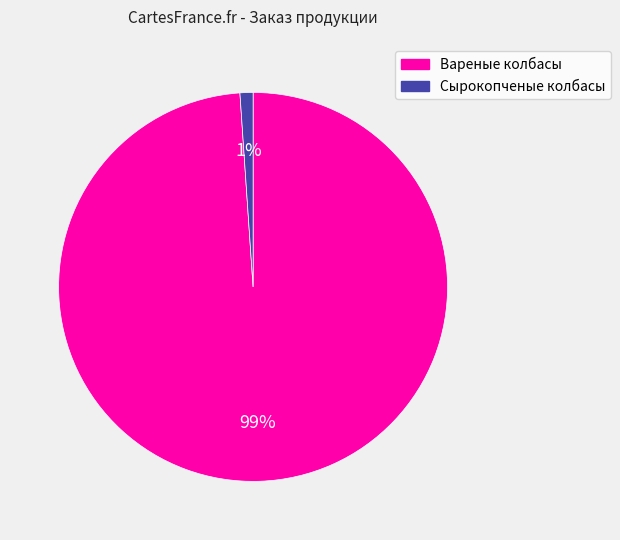

Is the sum of Вареные колбасы and Сырокопченые колбасы greater than half?

Yes